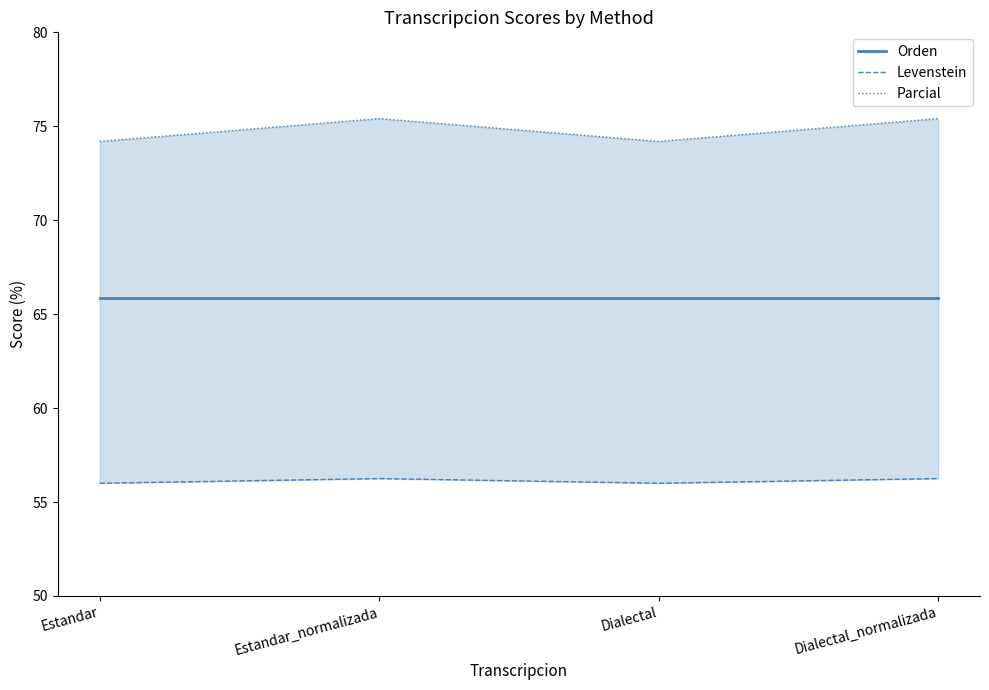

How many values in the Parcial series exceed 75?

2